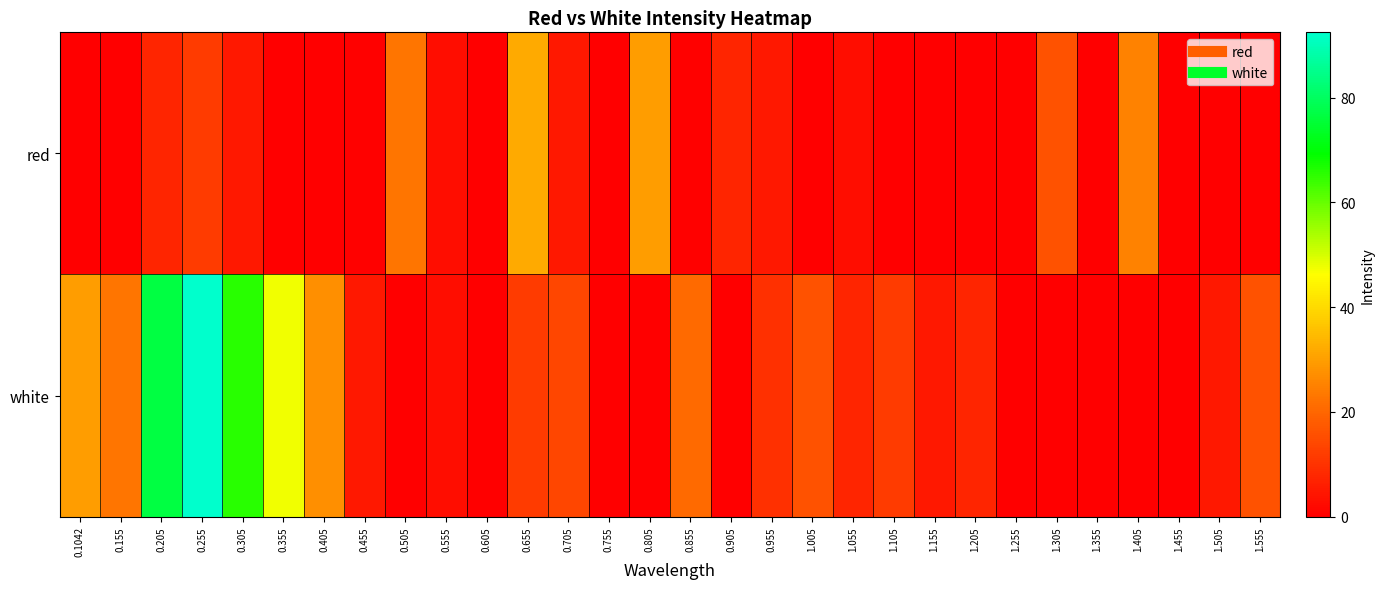

Which series changed the most between 1.155 and 1.305?

red